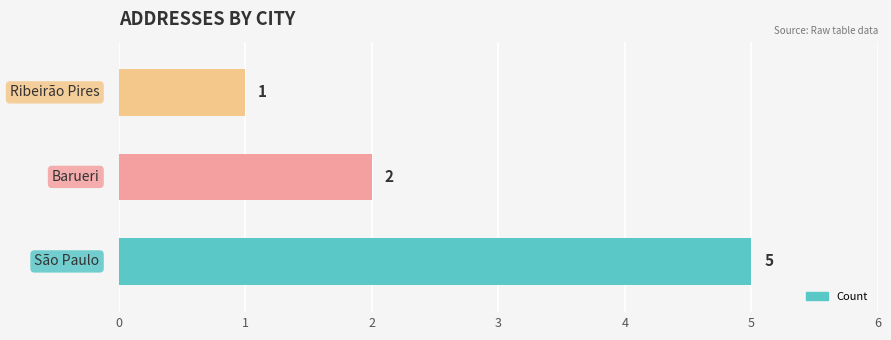

Reading bottom to top, list all the values displayed in this chart.

5	2	1